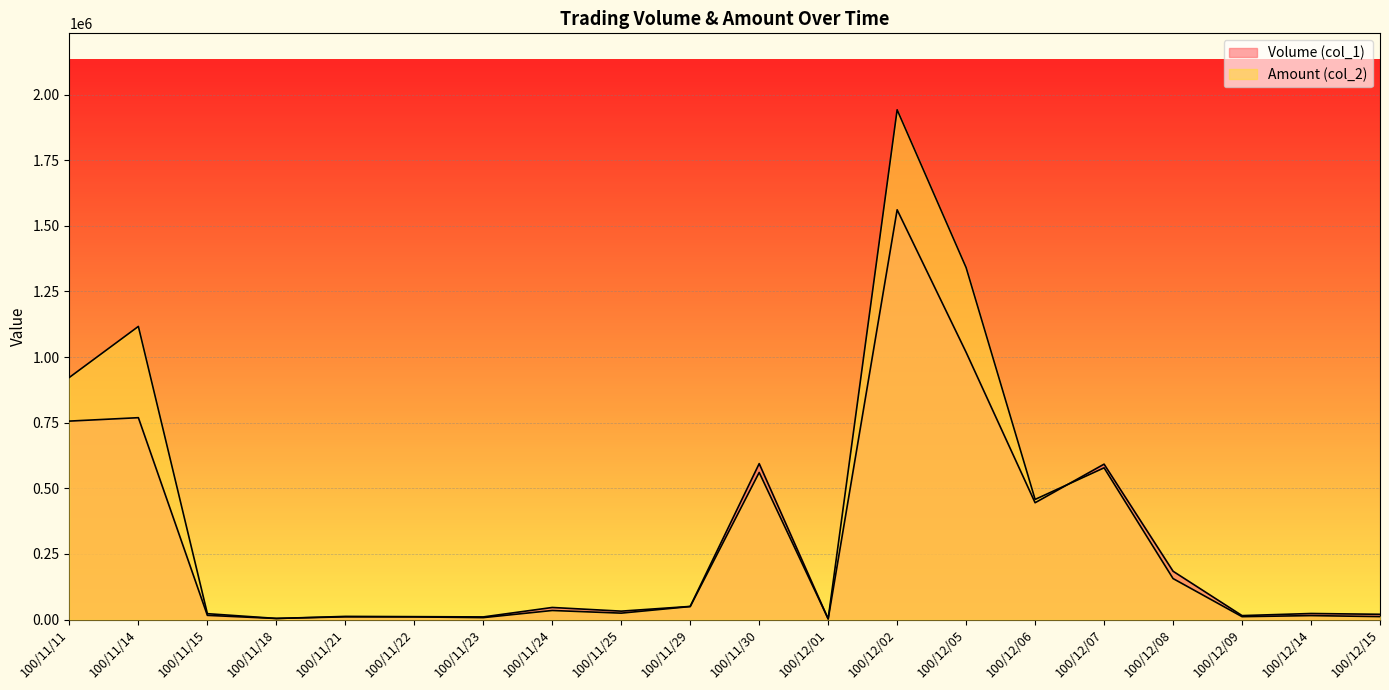

How many data points in Amount (col_2) are above 34490?

9